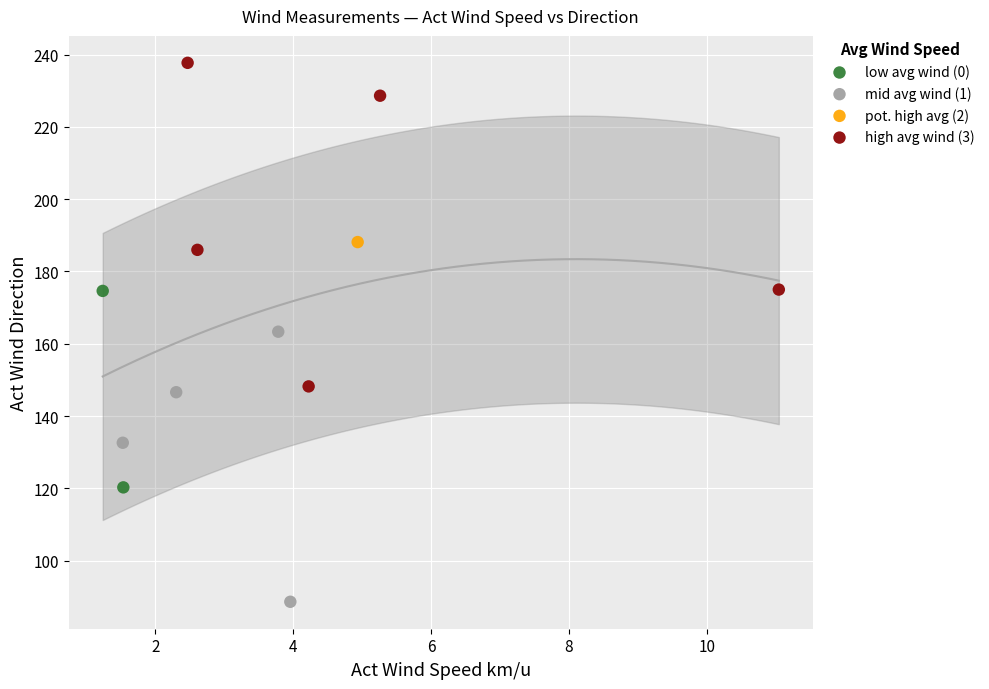

What are all the series names shown in the legend?

low avg wind (0), mid avg wind (1), pot. high avg (2), high avg wind (3)